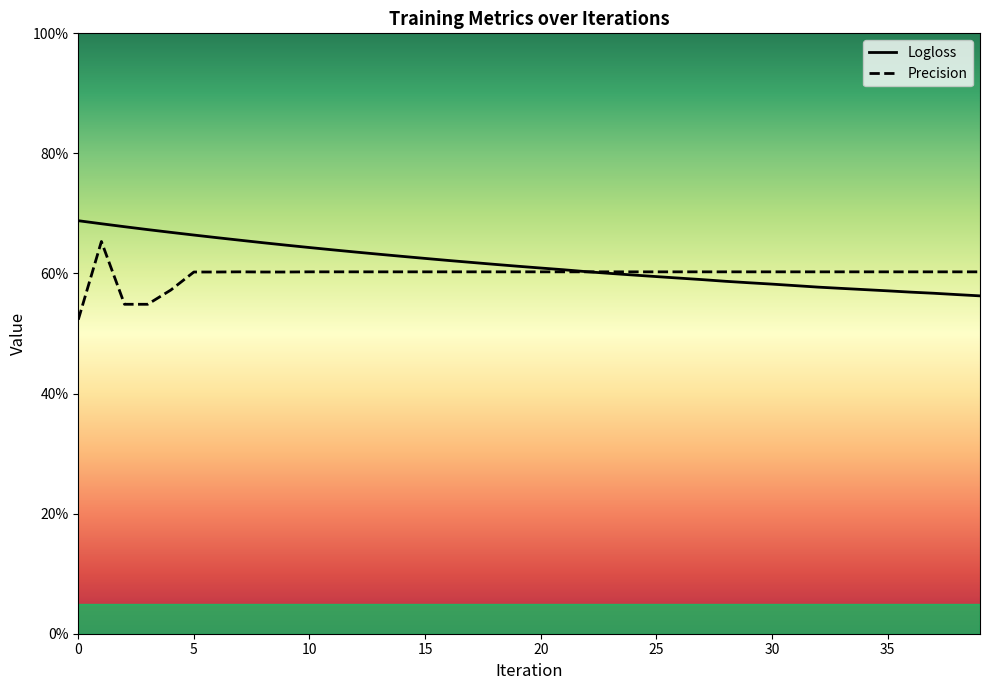

What is the total value across all series at 8?

1.3